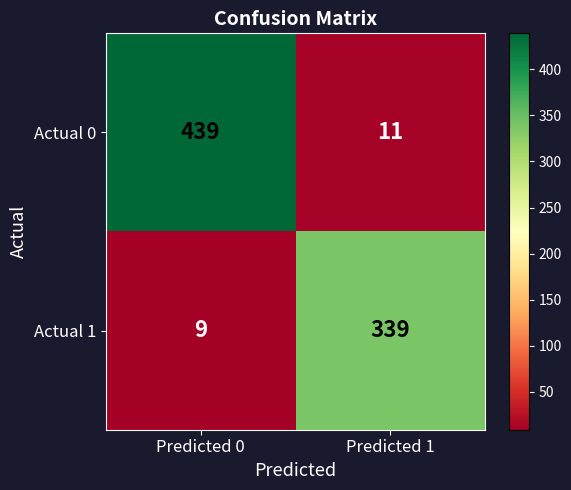

The value of Actual 1 at Predicted 1 is 339. True or false?

True